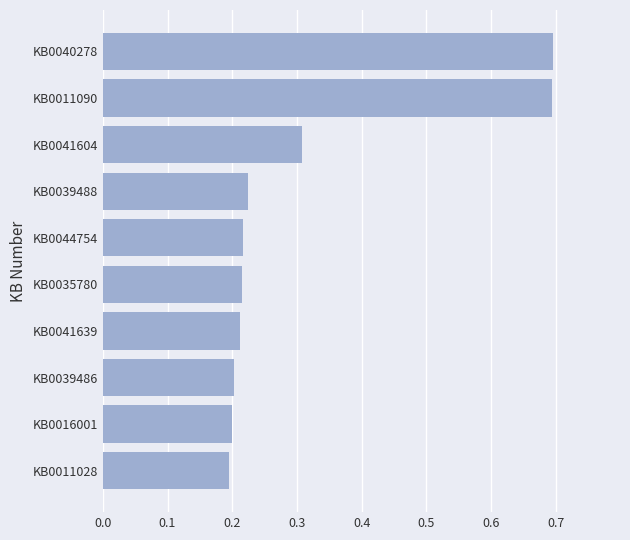

What is the difference between the maximum and minimum values?

0.5